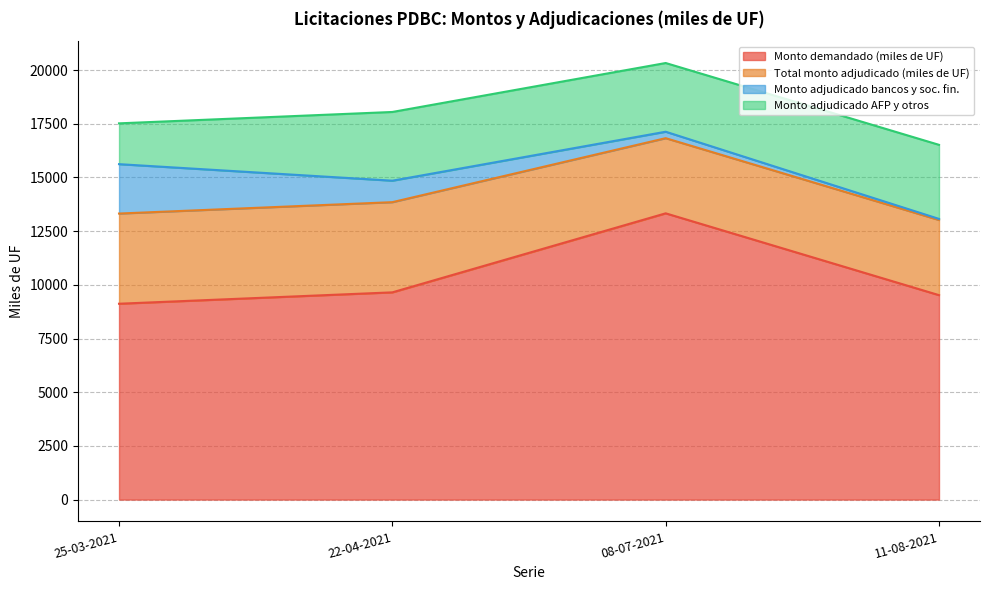

Which series changed the most between 25-03-2021 and 22-04-2021?

Monto adjudicado bancos y soc. fin.